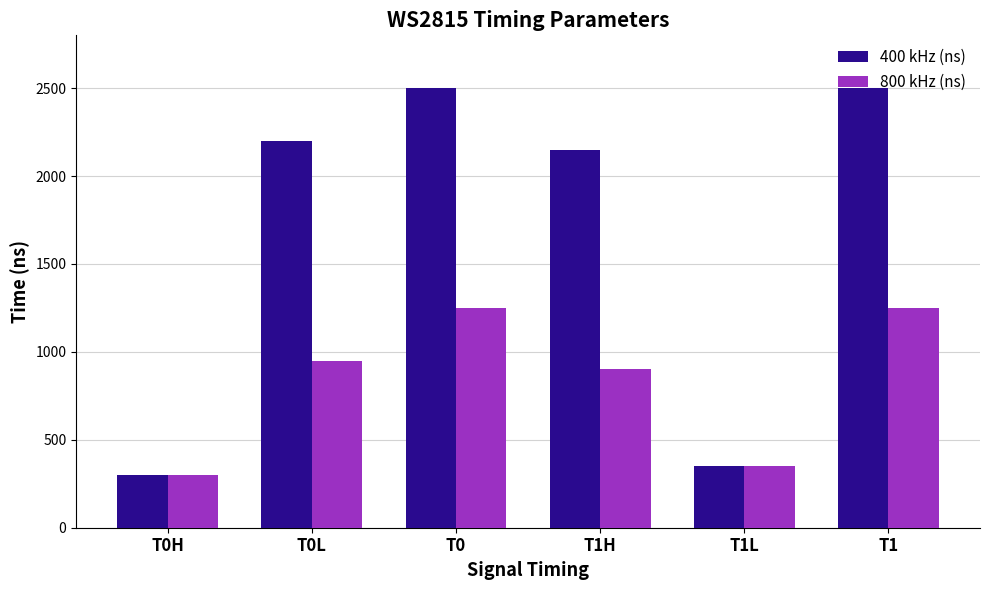

Rank the series at T1H from lowest to highest value.

800 kHz (ns), 400 kHz (ns)